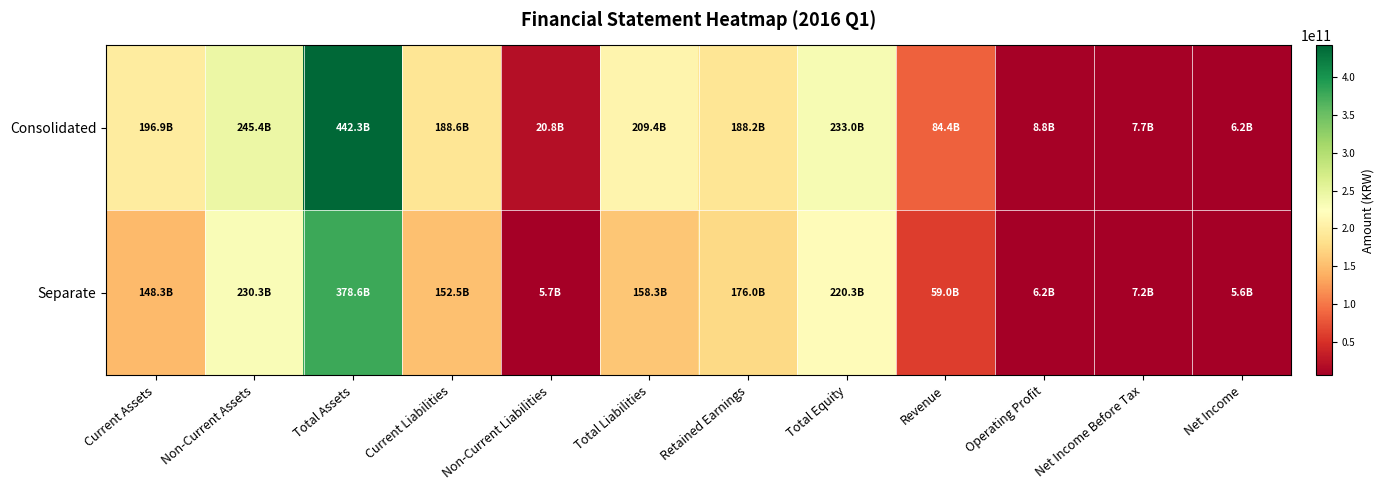

List the series in order of their overall mean, lowest first.

Separate, Consolidated